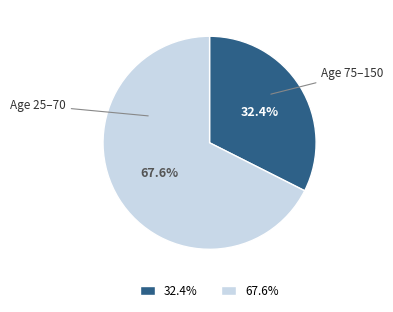

Rank the categories by value from highest to lowest.

67.6%, 32.4%